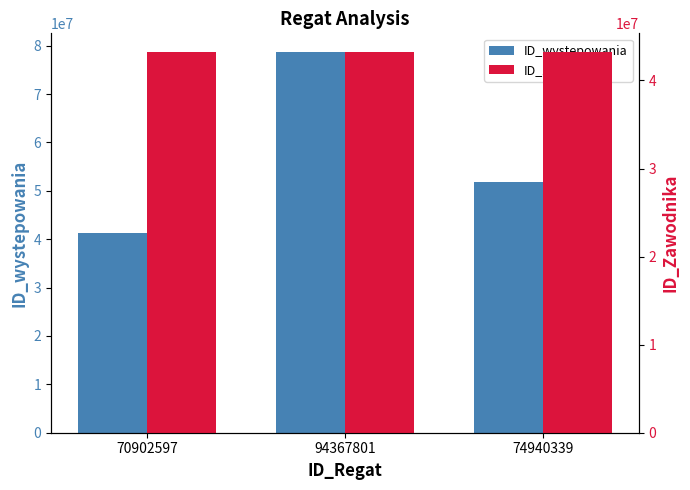

What is the difference between the second highest and minimum values in the ID_wystepowania series?

10578289